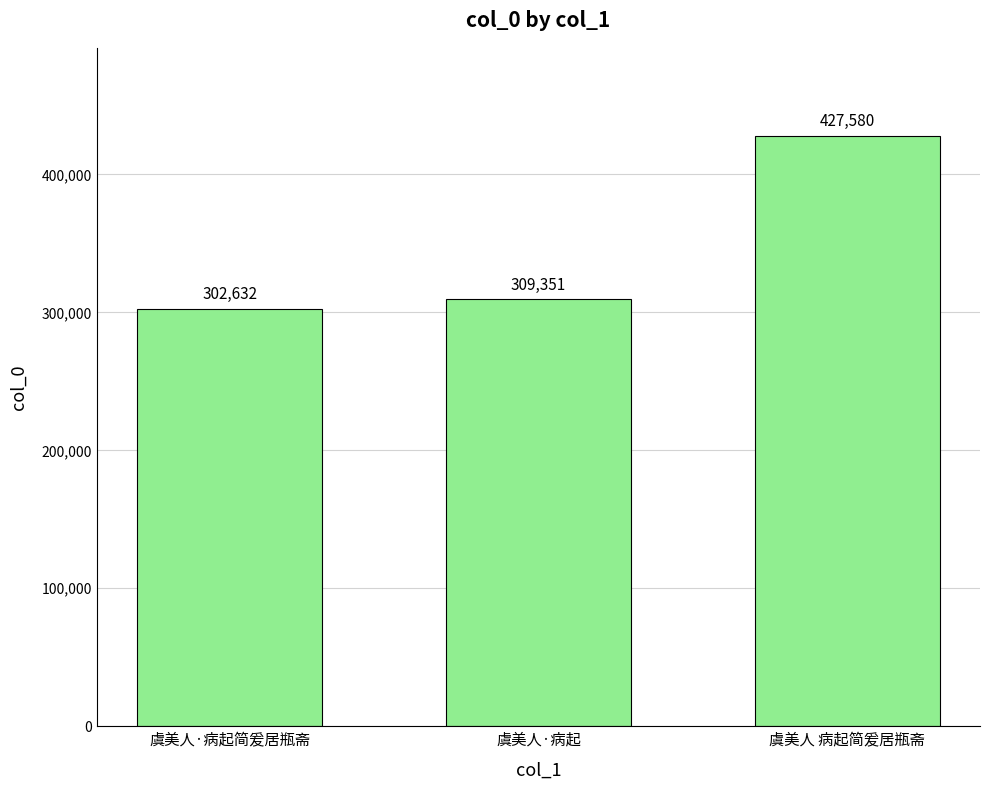

What is the label of the 2nd bar from the left?

虞美人·病起